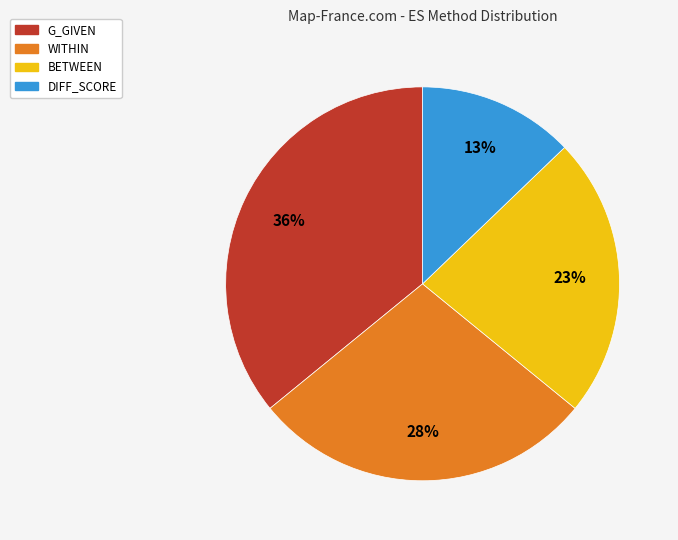

Which category has the smallest portion of the pie?

DIFF_SCORE